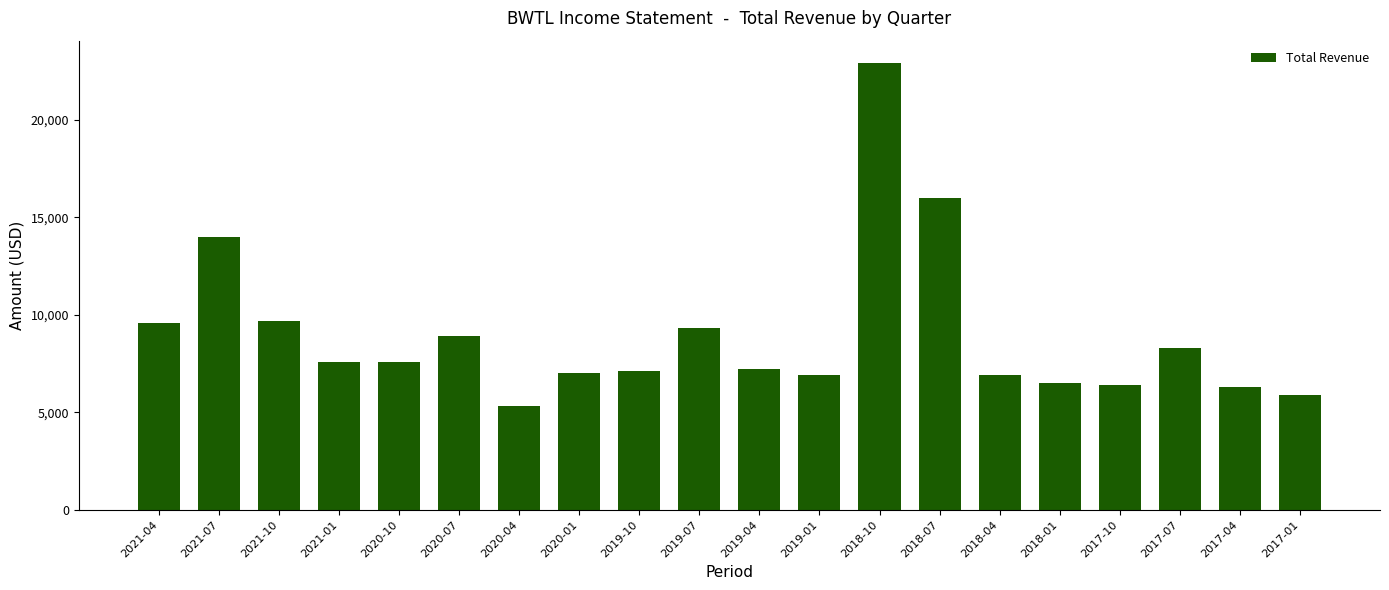

Which label corresponds to the smallest value in the chart?

2020-04